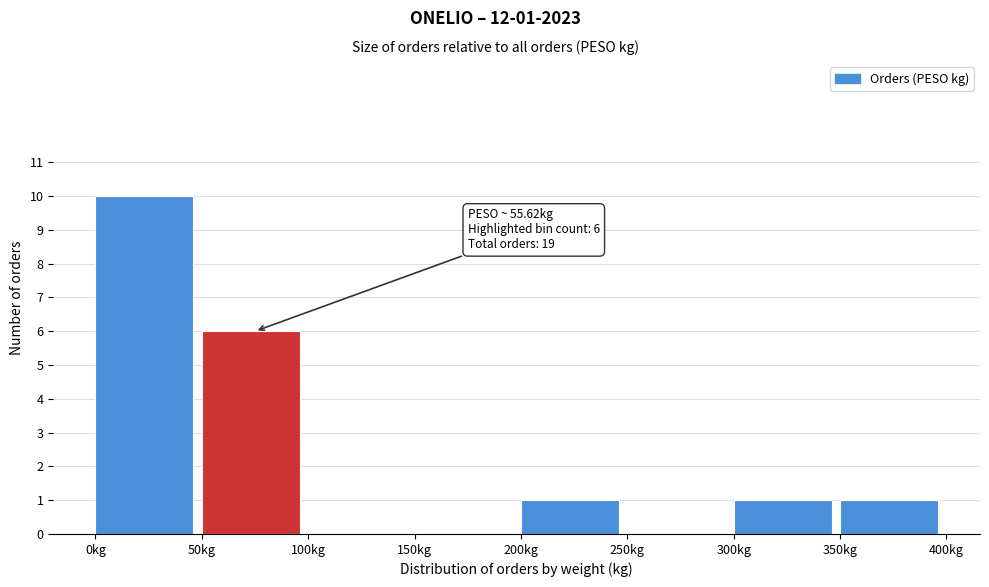

Which range on the x-axis has the tallest bar?

0 to 50